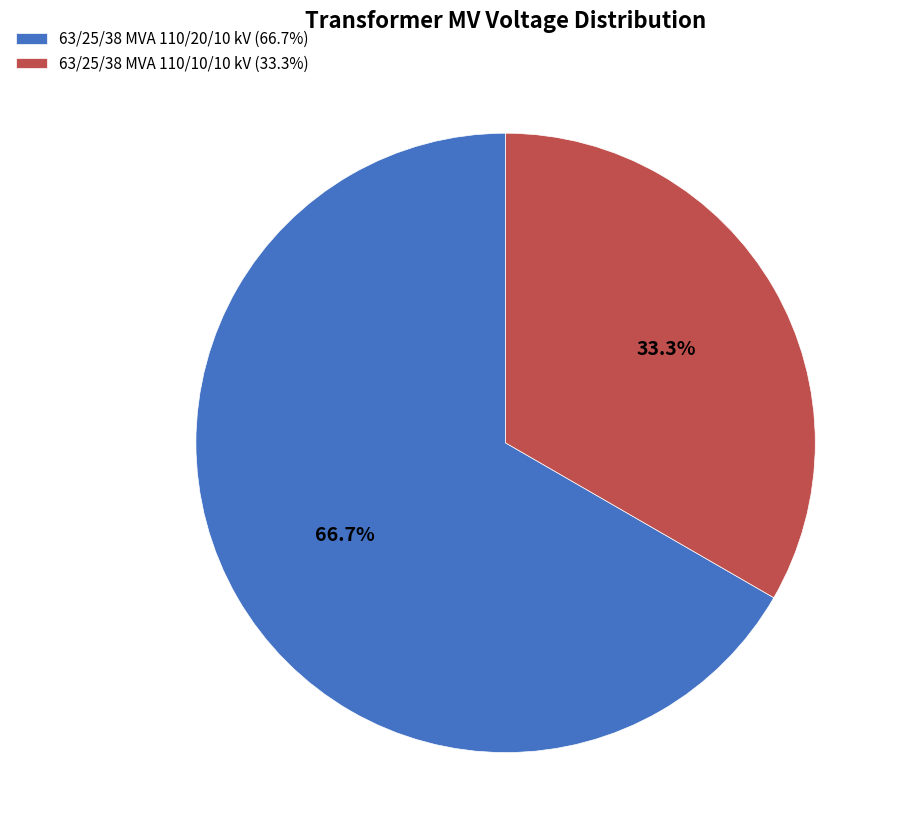

Is it true that 63/25/38 MVA 110/20/10 kV is 54% of the pie?

False